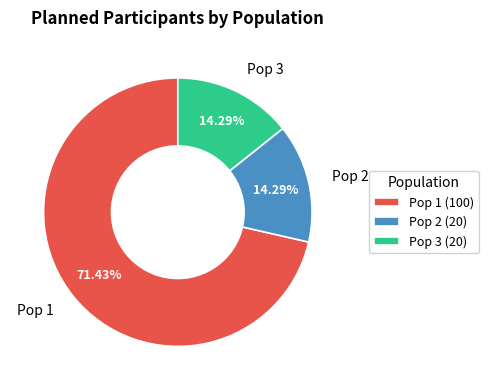

Is there any slice that represents more than half of the pie?

Yes